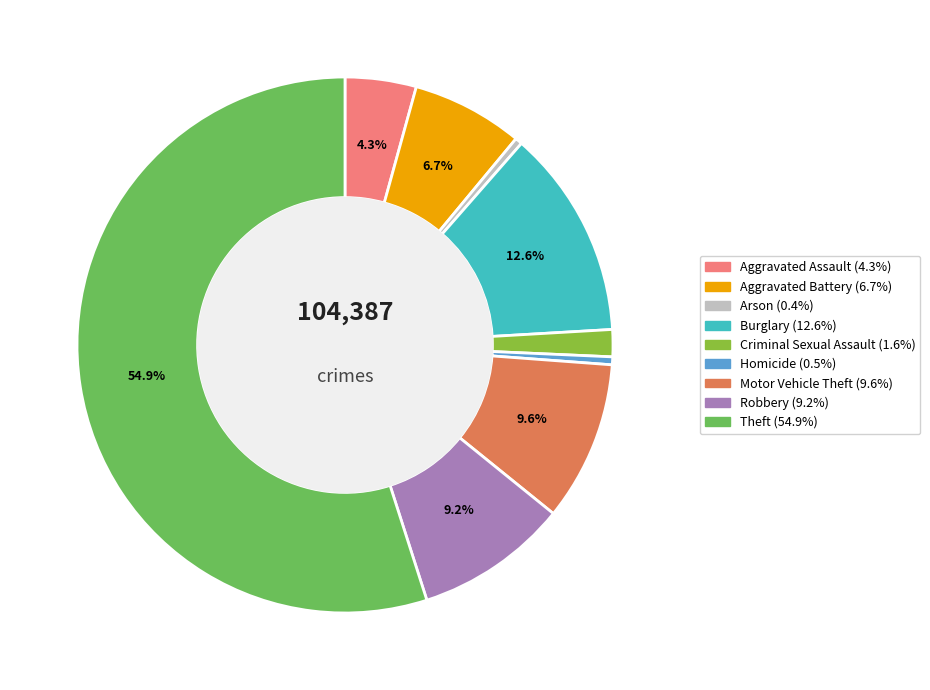

How many segments does this pie chart have?

9